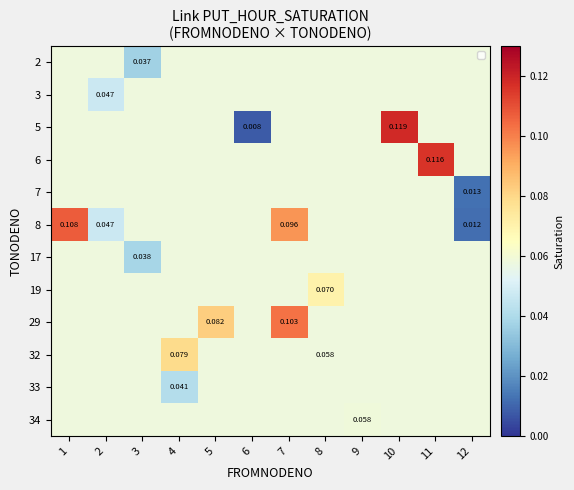

Reading left to right, extract all data points from this chart.

row_0: 1=0.1	2=0.1	3=0.0	4=0.1	5=0.1	6=0.1	7=0.1	8=0.1	9=0.1	10=0.1	11=0.1	12=0.1
row_1: 1=0.1	2=0.0	3=0.1	4=0.1	5=0.1	6=0.1	7=0.1	8=0.1	9=0.1	10=0.1	11=0.1	12=0.1
row_2: 1=0.1	2=0.1	3=0.1	4=0.1	5=0.1	6=0.0	7=0.1	8=0.1	9=0.1	10=0.1	11=0.1	12=0.1
row_3: 1=0.1	2=0.1	3=0.1	4=0.1	5=0.1	6=0.1	7=0.1	8=0.1	9=0.1	10=0.1	11=0.1	12=0.1
row_4: 1=0.1	2=0.1	3=0.1	4=0.1	5=0.1	6=0.1	7=0.1	8=0.1	9=0.1	10=0.1	11=0.1	12=0.0
row_5: 1=0.1	2=0.0	3=0.1	4=0.1	5=0.1	6=0.1	7=0.1	8=0.1	9=0.1	10=0.1	11=0.1	12=0.0
row_6: 1=0.1	2=0.1	3=0.0	4=0.1	5=0.1	6=0.1	7=0.1	8=0.1	9=0.1	10=0.1	11=0.1	12=0.1
row_7: 1=0.1	2=0.1	3=0.1	4=0.1	5=0.1	6=0.1	7=0.1	8=0.1	9=0.1	10=0.1	11=0.1	12=0.1
row_8: 1=0.1	2=0.1	3=0.1	4=0.1	5=0.1	6=0.1	7=0.1	8=0.1	9=0.1	10=0.1	11=0.1	12=0.1
row_9: 1=0.1	2=0.1	3=0.1	4=0.1	5=0.1	6=0.1	7=0.1	8=0.1	9=0.1	10=0.1	11=0.1	12=0.1
row_10: 1=0.1	2=0.1	3=0.1	4=0.0	5=0.1	6=0.1	7=0.1	8=0.1	9=0.1	10=0.1	11=0.1	12=0.1
row_11: 1=0.1	2=0.1	3=0.1	4=0.1	5=0.1	6=0.1	7=0.1	8=0.1	9=0.1	10=0.1	11=0.1	12=0.1